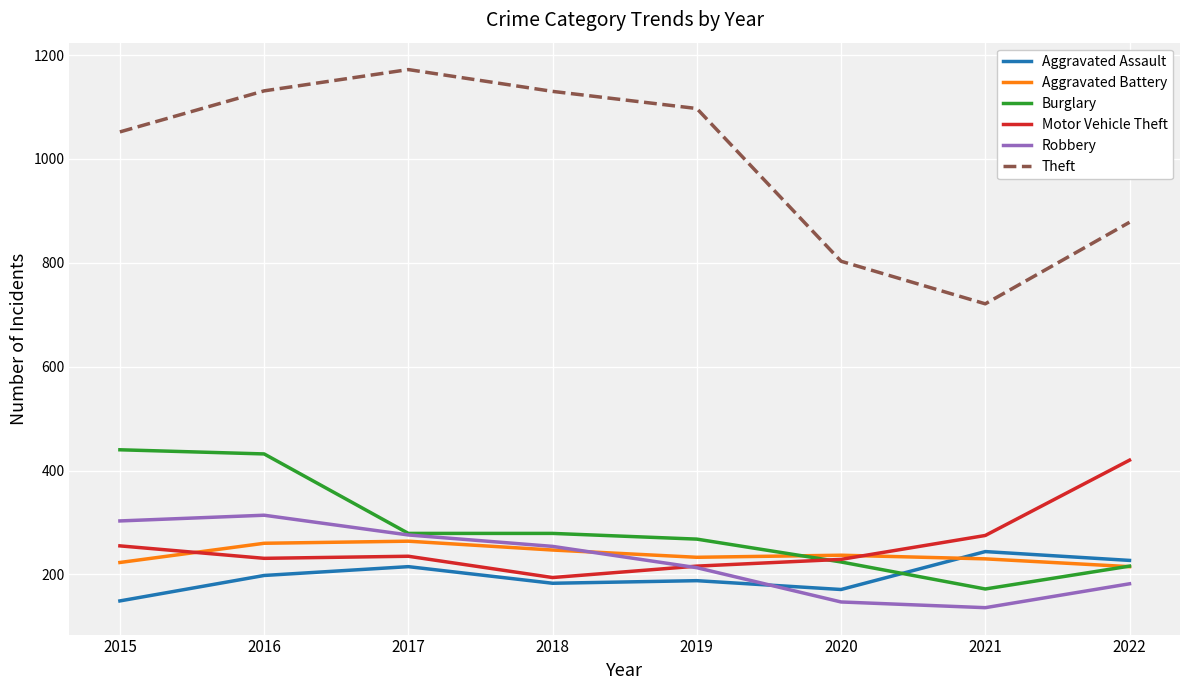

How many categories are shown in the chart?

8